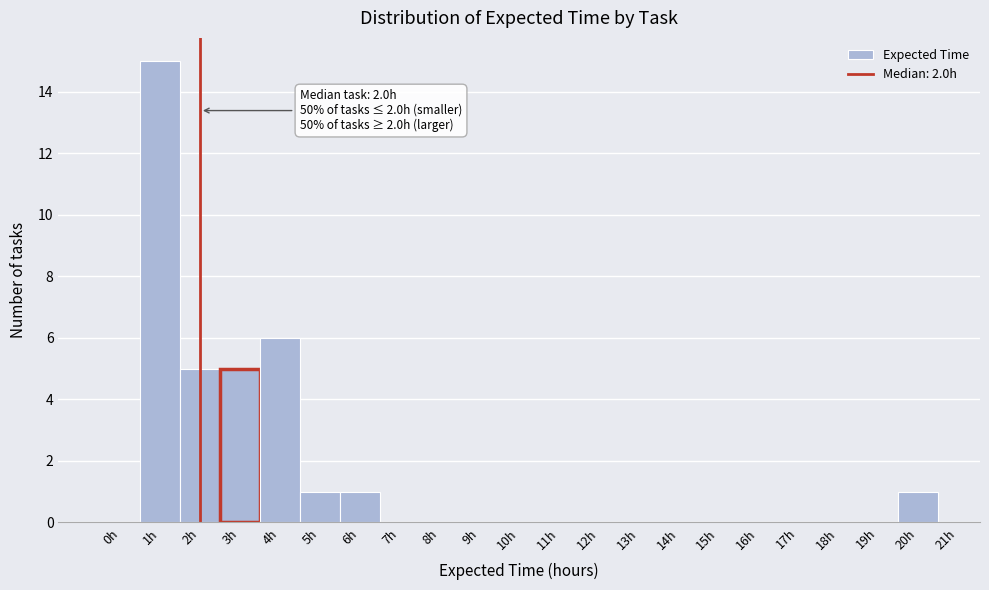

Over which range of the x-axis is the bar tallest?

0.5 to 1.5